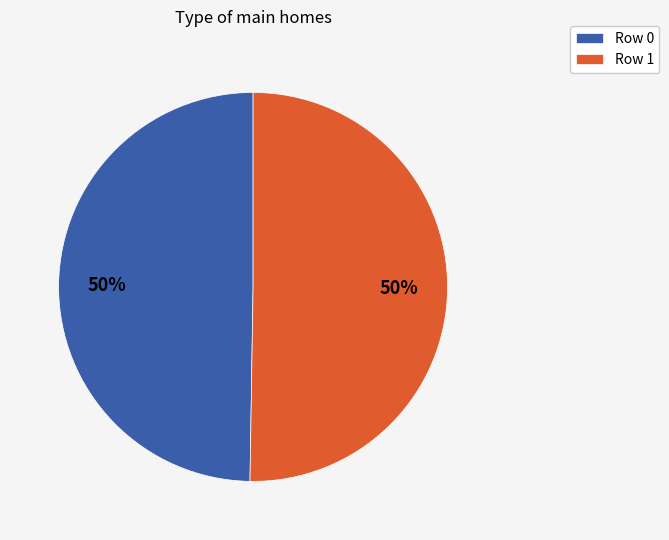

To the nearest percent, what is the average slice percentage?

50%